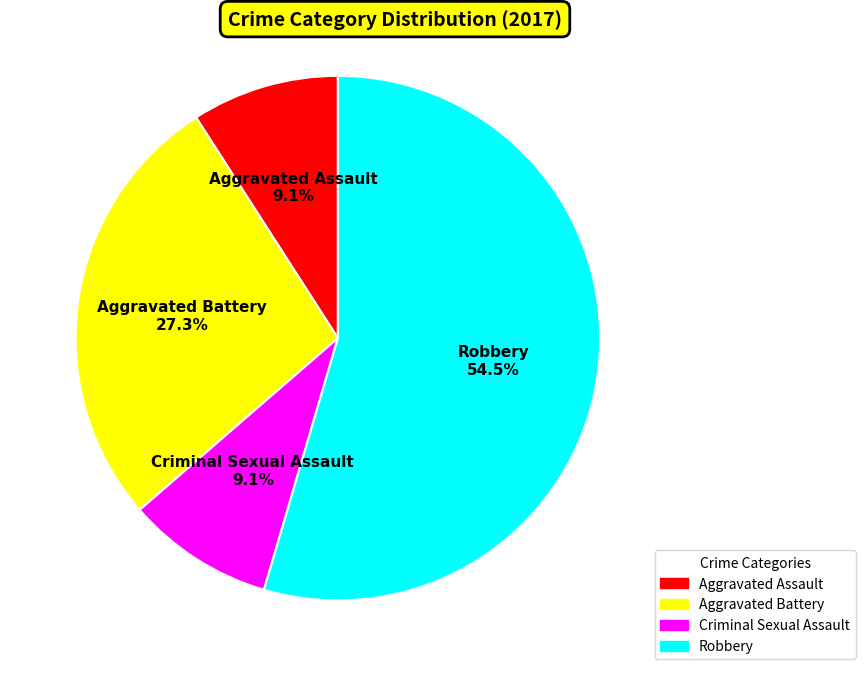

Which category has the biggest portion of the pie?

Robbery